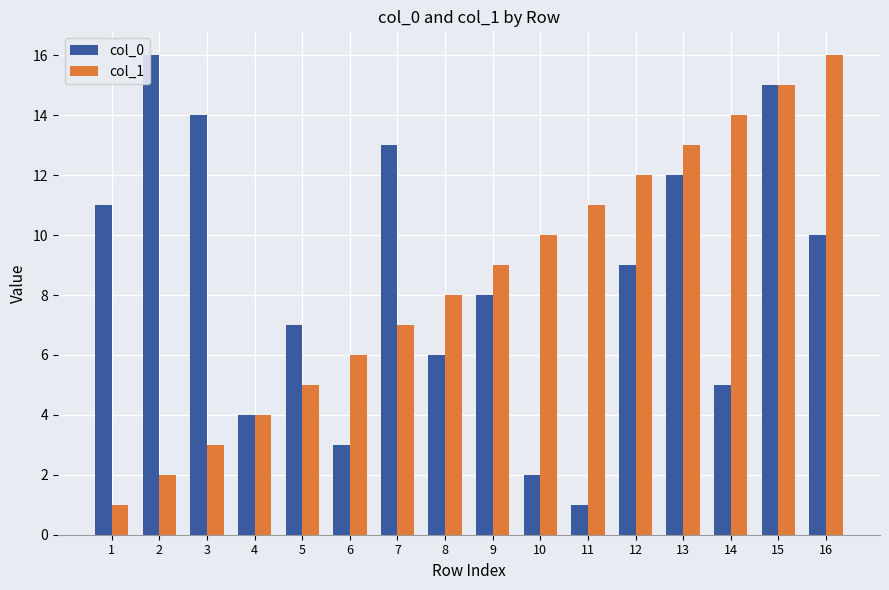

What is the greatest value displayed?

16